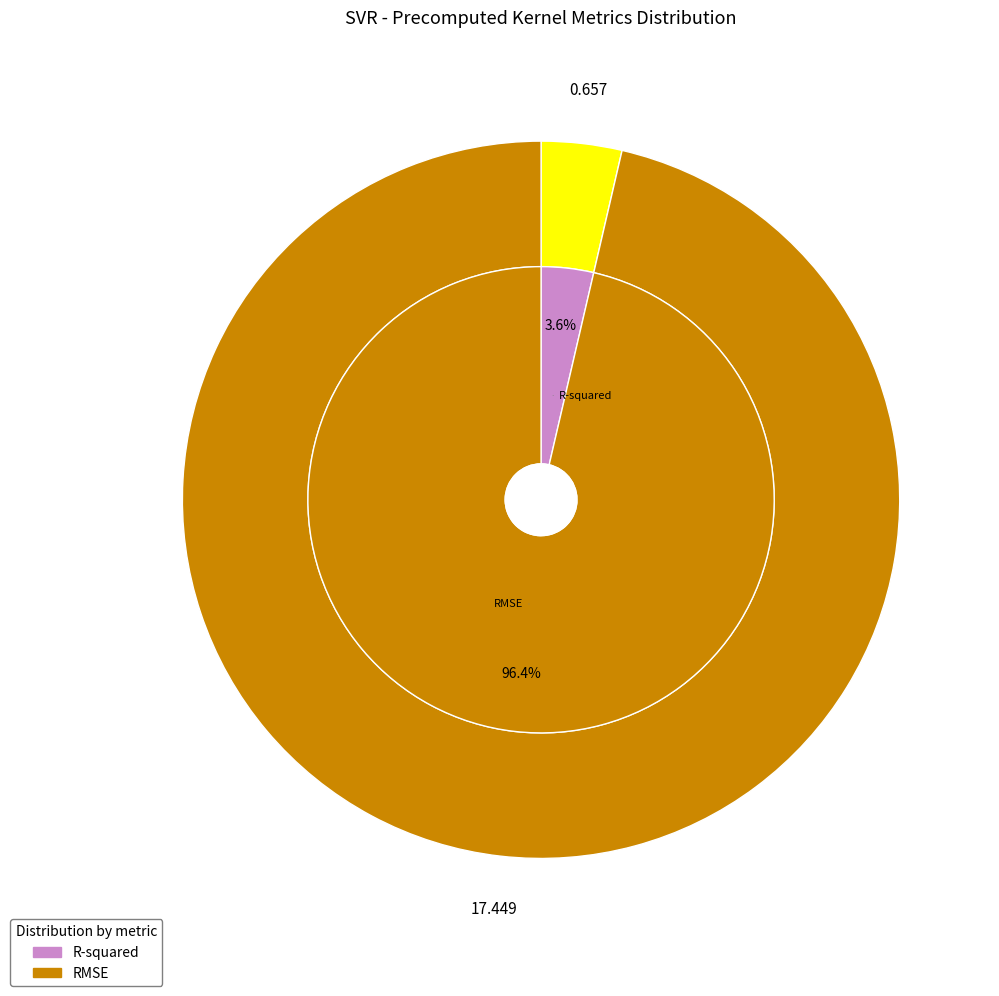

To the nearest percent, what is the combined percentage of R-squared and RMSE?

100%